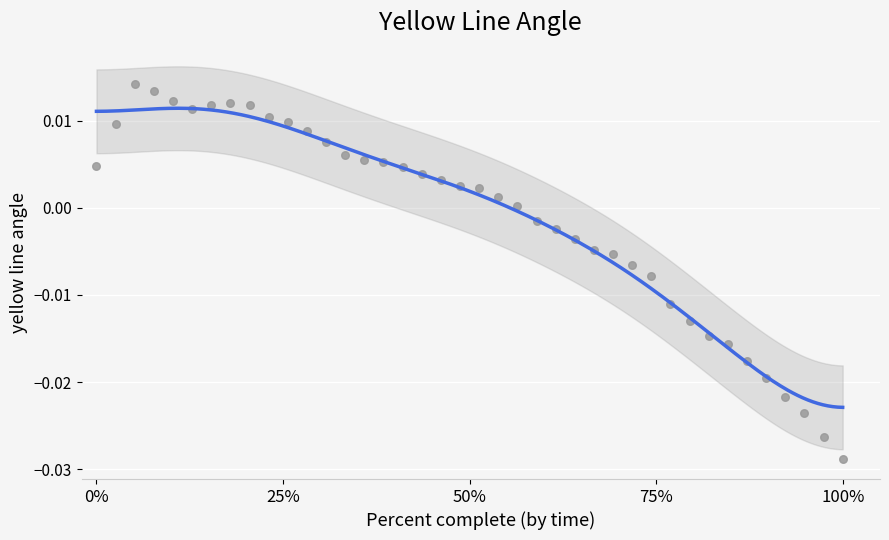

What is the range of X values (max minus min)?

100.0